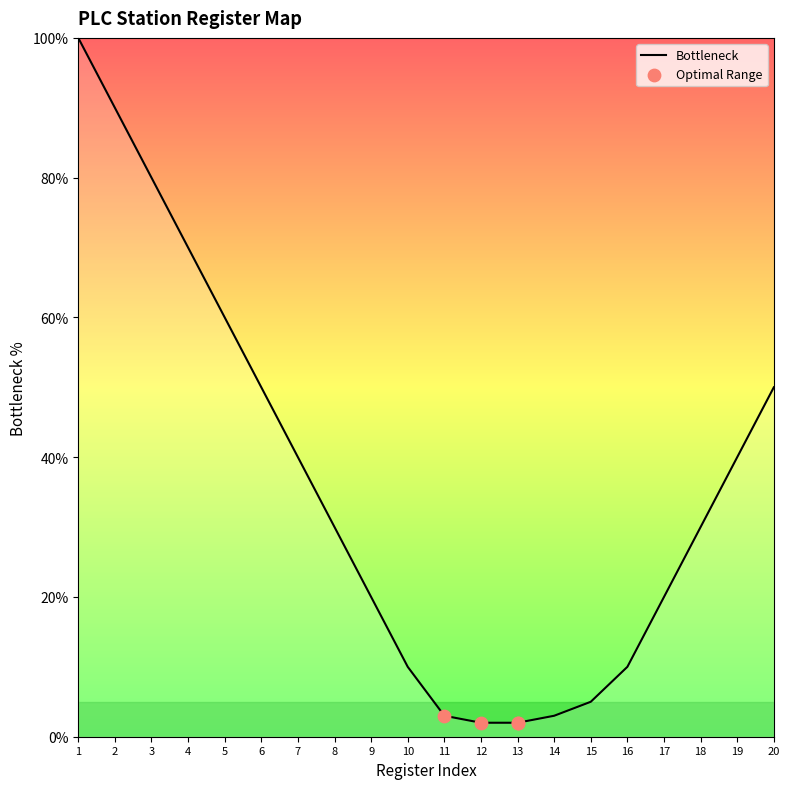

What is the change in value from 4 to 5?

-10